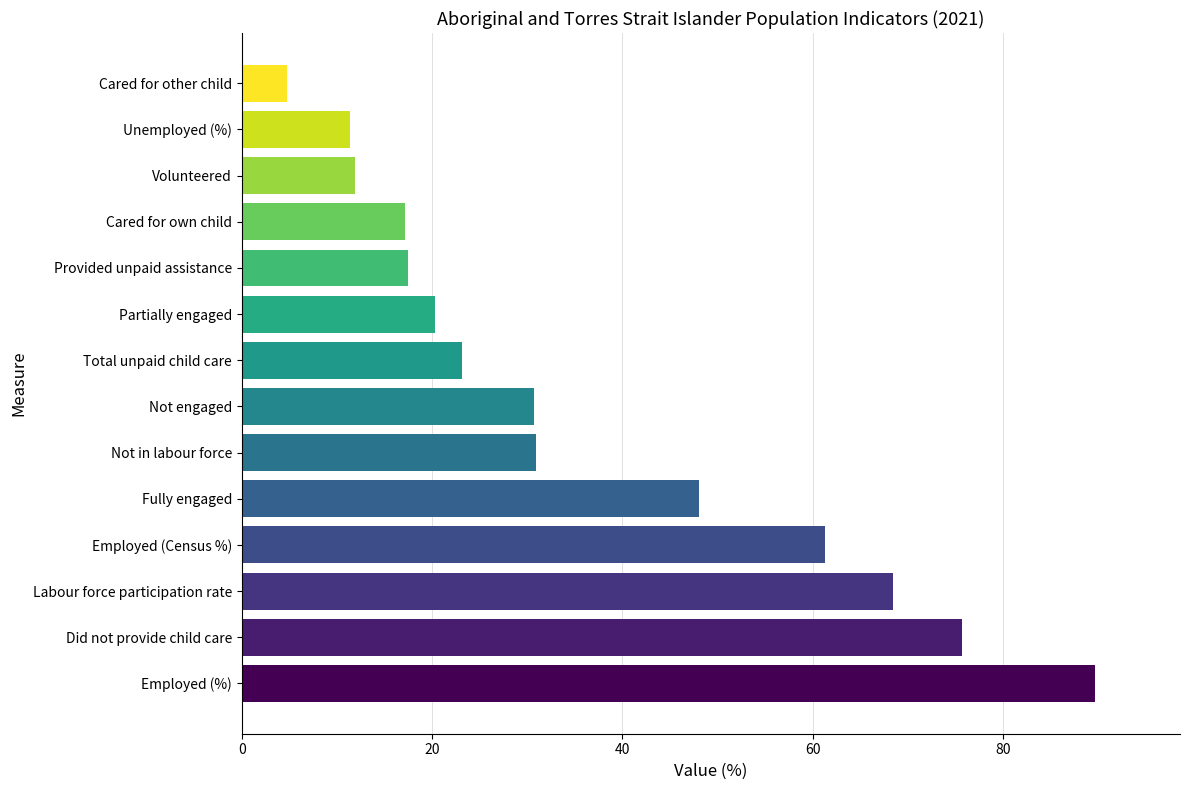

Where is the data nearest to the value 47?

Fully engaged